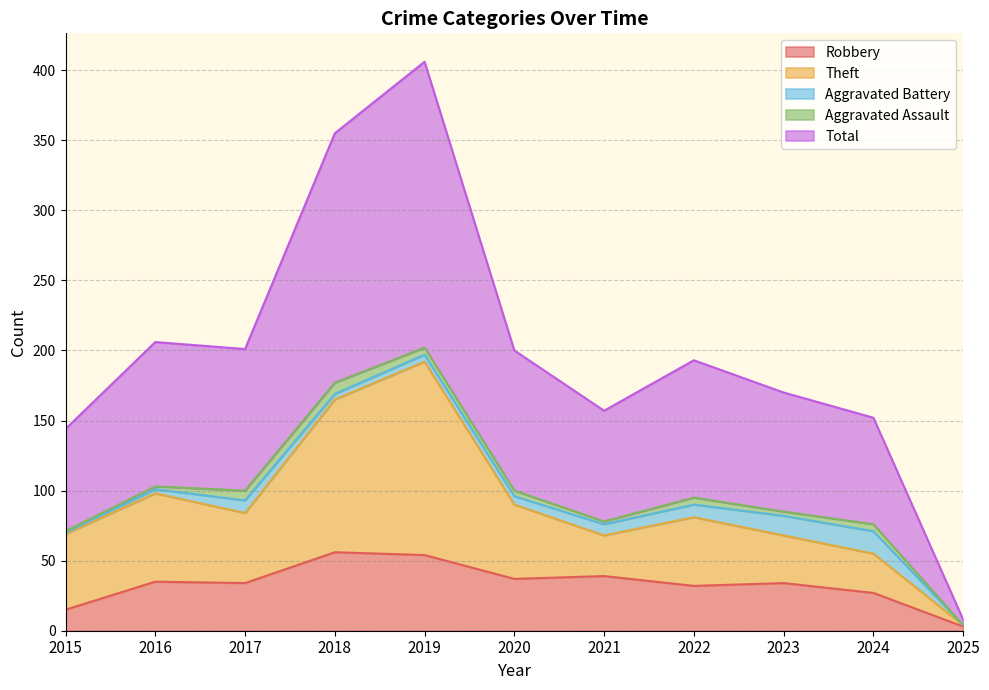

True or false: Robbery has a value of 12 at 2020.

False